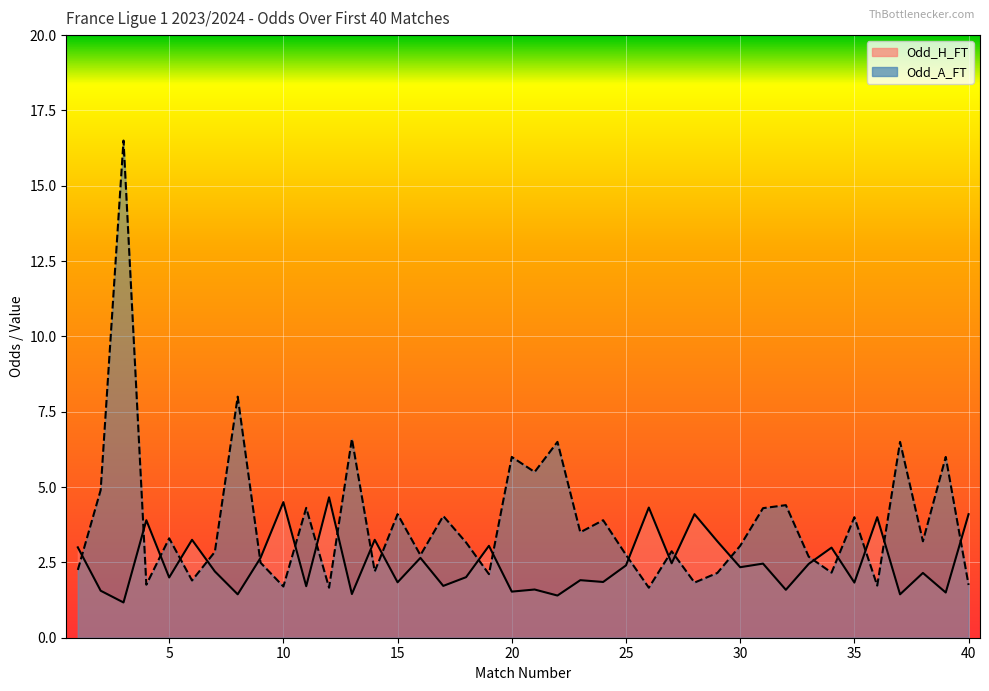

True or false: Odd_A_FT has more than 1 interior local peaks.

True